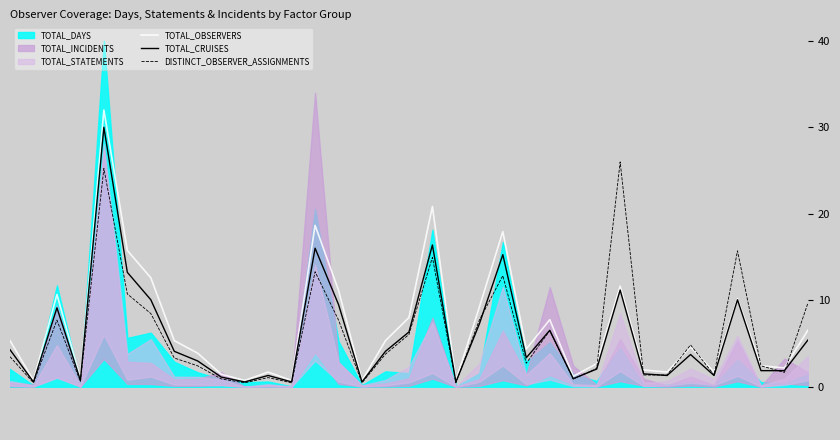

What is the value of the DISTINCT_OBSERVER_ASSIGNMENTS point at the 18th from the left?

6.0